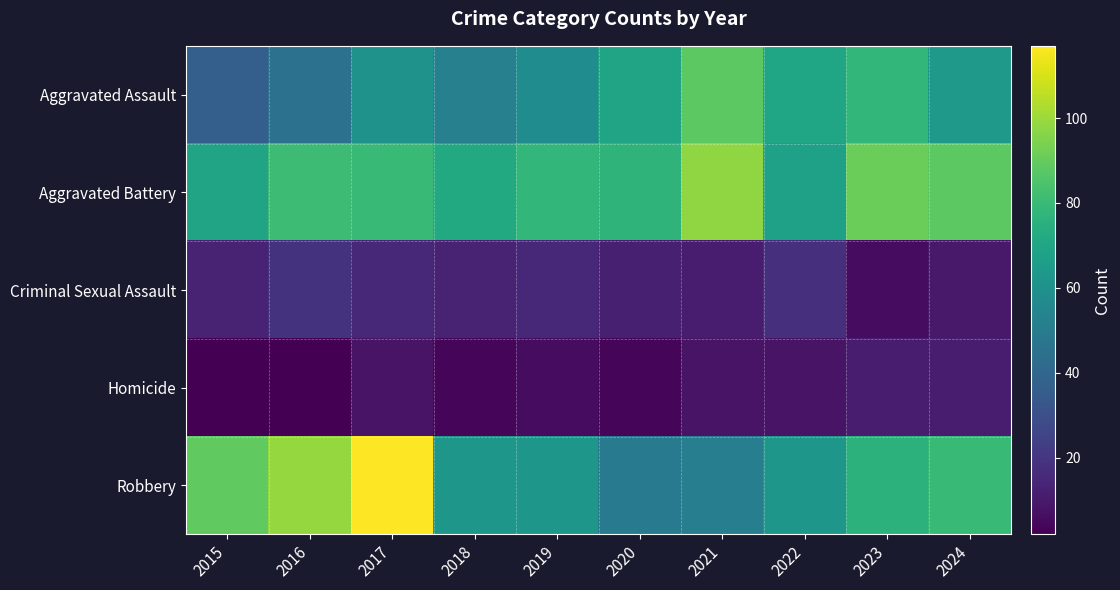

Reading left to right, list all the values displayed in this chart.

Aggravated Assault: 2015=37	2016=45	2017=61	2018=52	2019=58	2020=69	2021=88	2022=70	2023=78	2024=64
Aggravated Battery: 2015=69	2016=81	2017=80	2018=72	2019=78	2020=77	2021=98	2022=68	2023=91	2024=88
Criminal Sexual Assault: 2015=13	2016=19	2017=15	2018=13	2019=15	2020=12	2021=11	2022=18	2023=6	2024=10
Homicide: 2015=2	2016=2	2017=8	2018=4	2019=6	2020=4	2021=8	2022=8	2023=11	2024=11
Robbery: 2015=89	2016=99	2017=117	2018=63	2019=63	2020=50	2021=51	2022=63	2023=76	2024=80